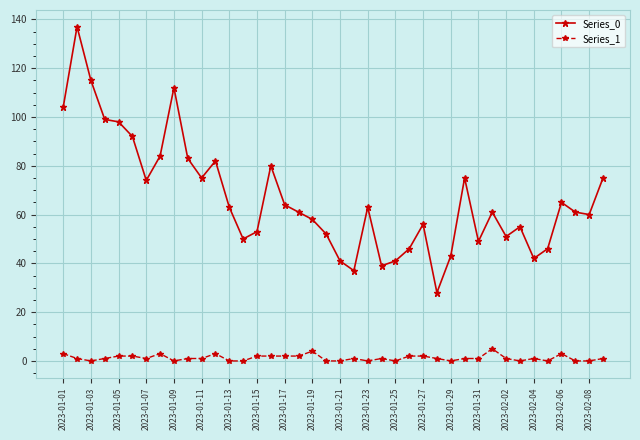

Which series has the largest range (max minus min)?

Series_0